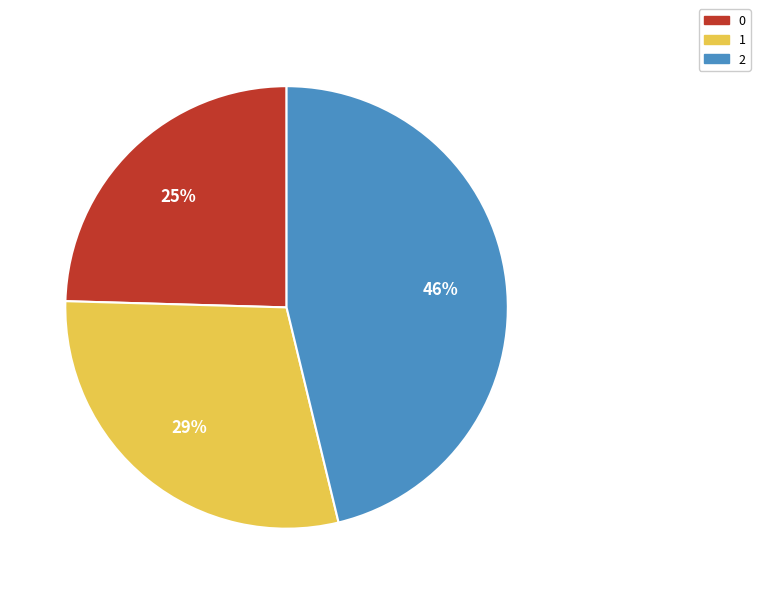

Is 2 the majority of the pie?

No